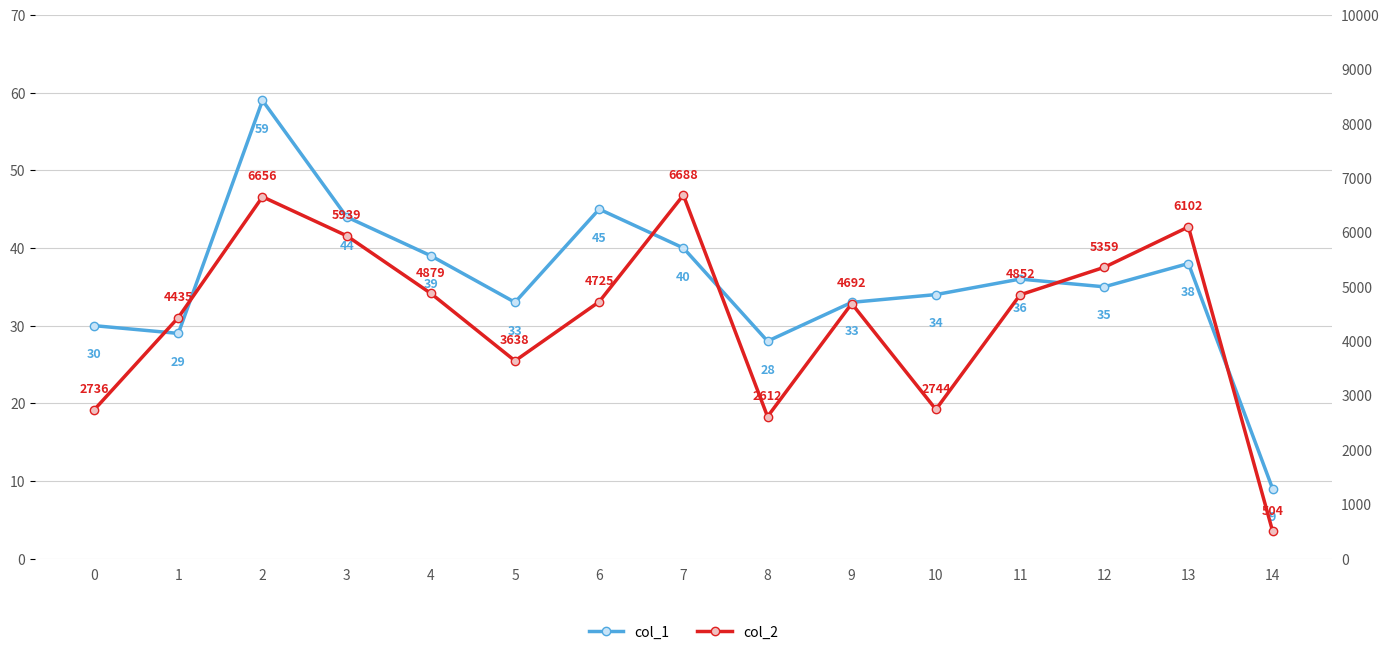

What is the total value across all series at 7?

6728